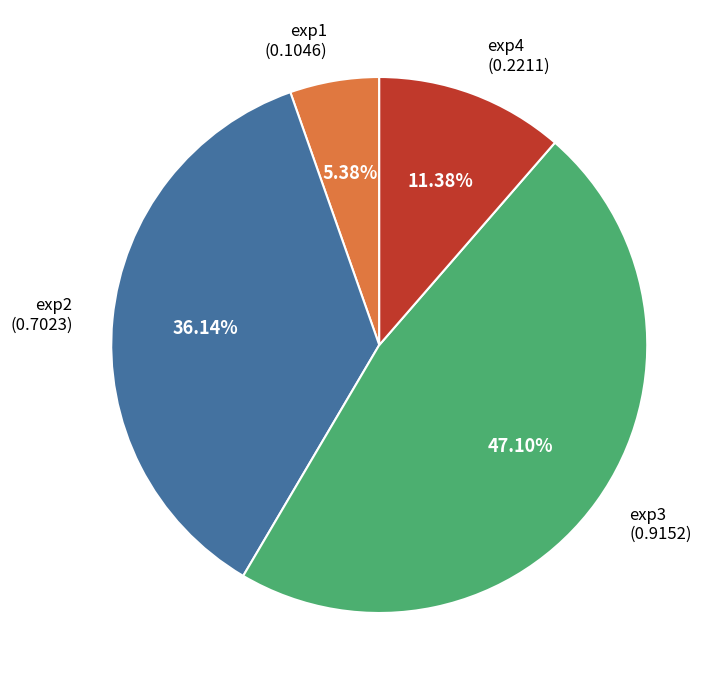

The exp2 slice represents 25% of the pie. True or false?

False